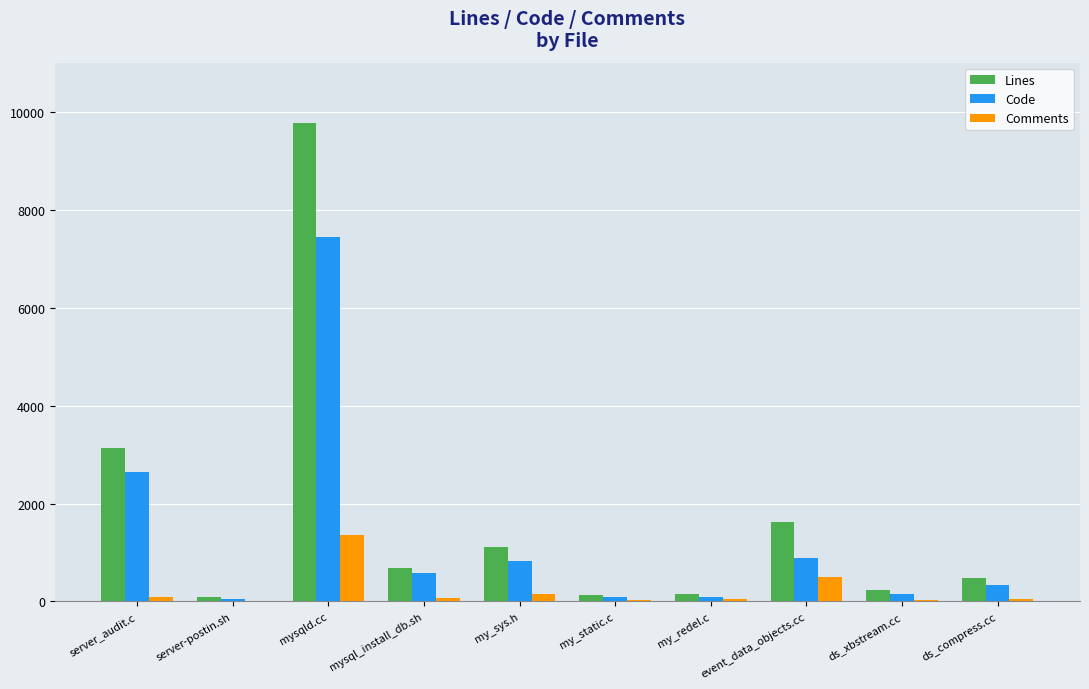

What is the sum of the Lines values at my_redel.c and event_data_objects.cc?

1774